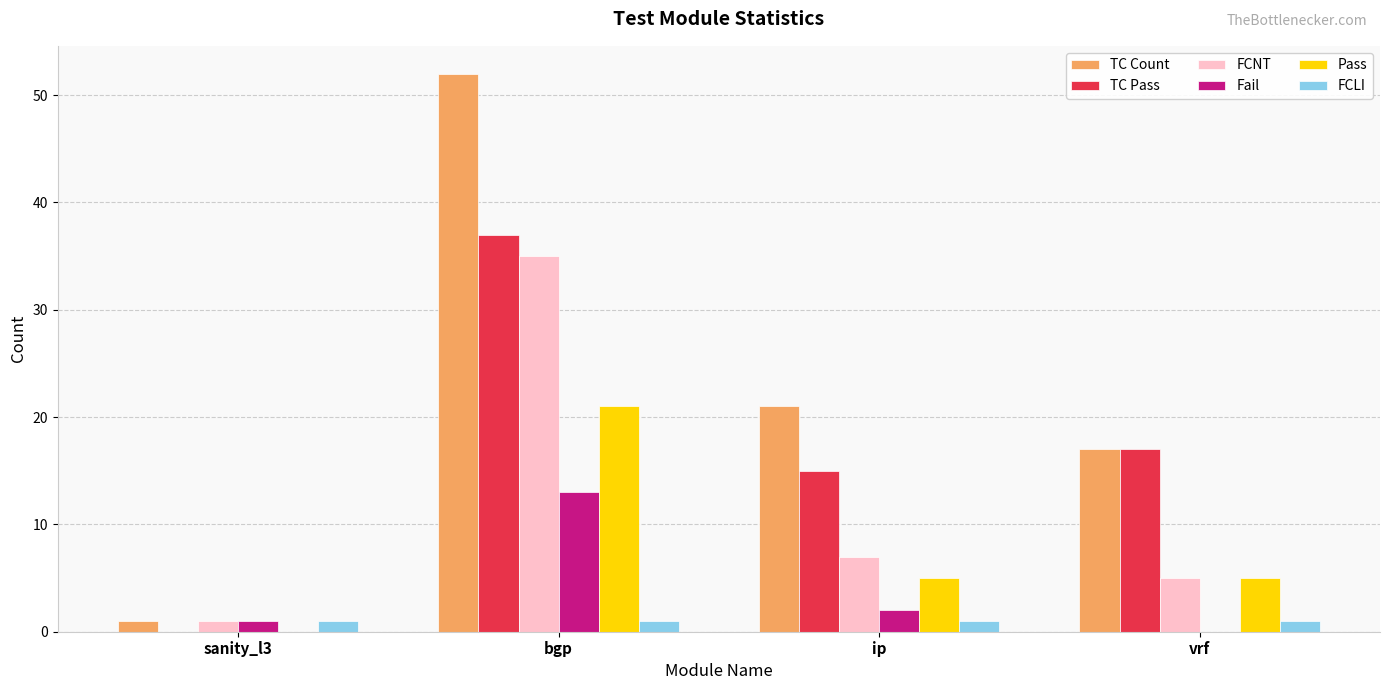

At which category is the sum across all series the highest?

bgp